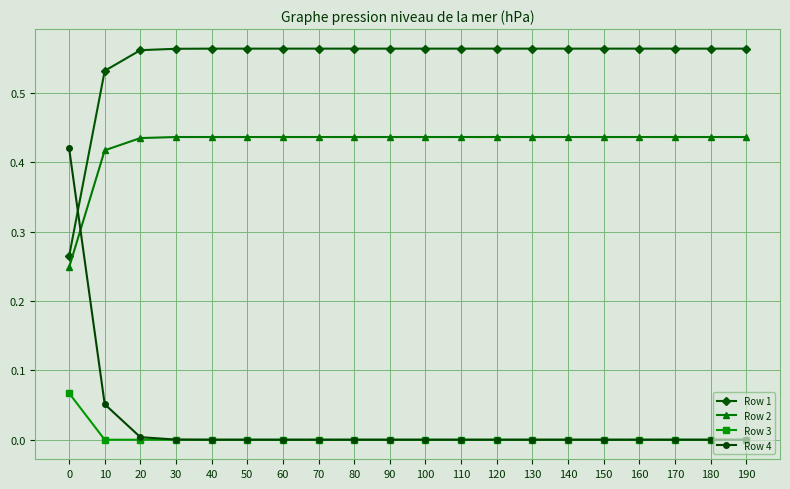

True or false: Row 1 and Row 3 intersect in this chart.

False